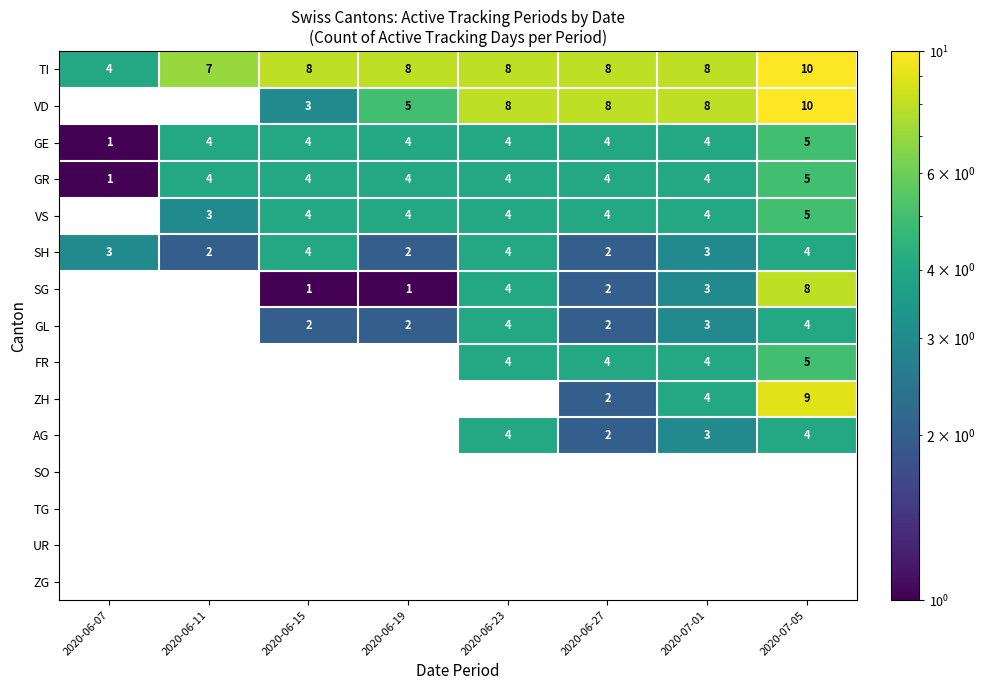

Count the number of categories in the chart.

8